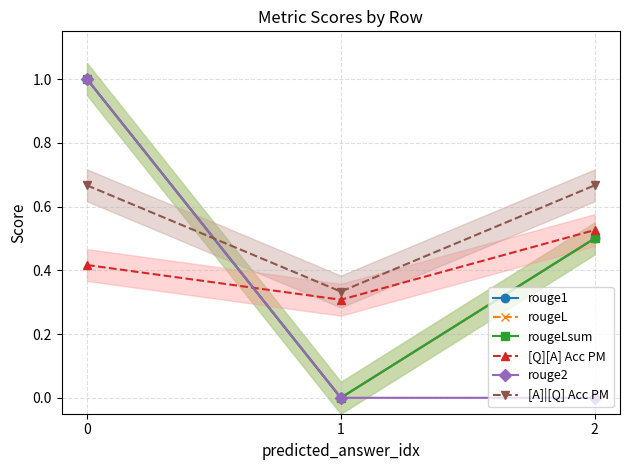

How many data points in rouge1 are above 0?

2